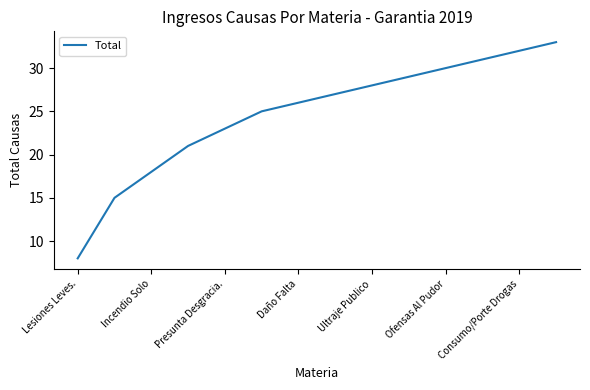

What is the maximum value shown in the chart?

33